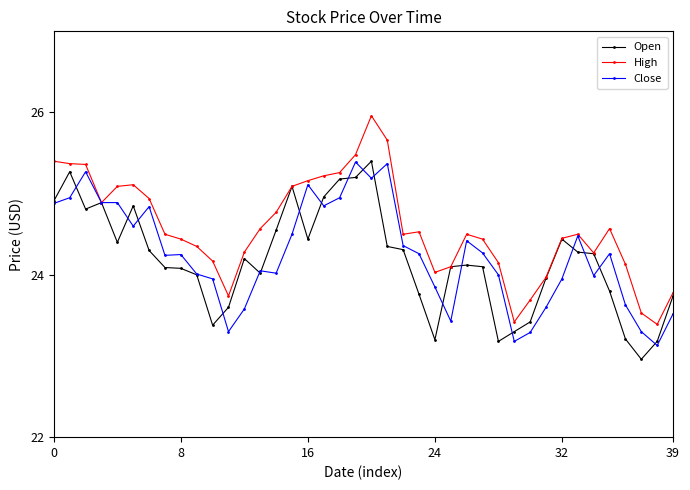

What is the highest value of the Close series?

25.4